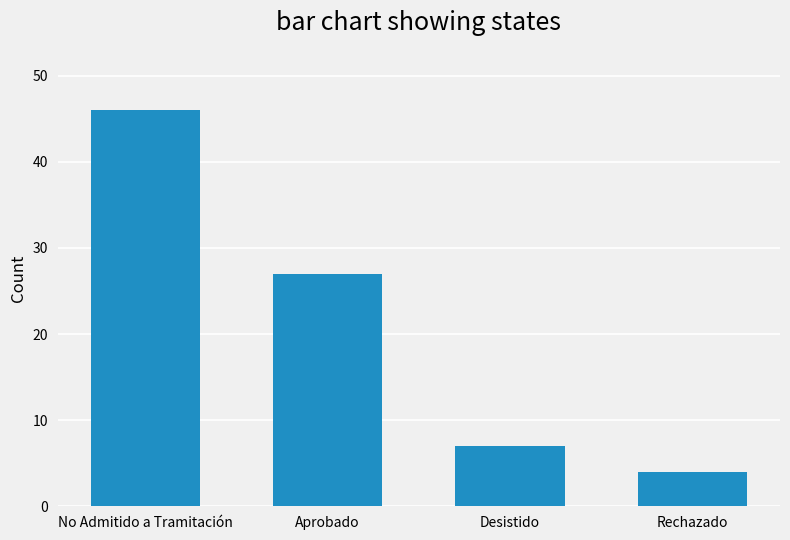

What is the ratio of the value at Aprobado to the value at No Admitido a Tramitación?

0.6